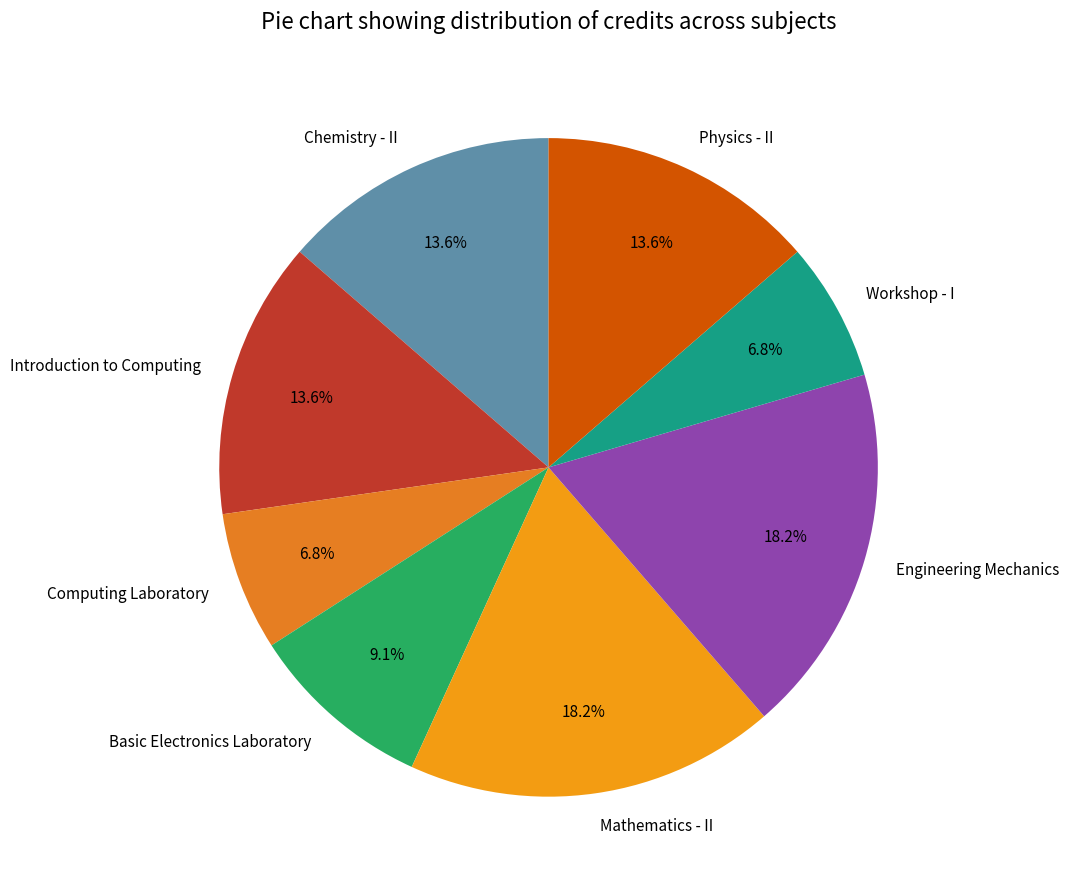

What is the ratio of the value at Physics - II to the value at Basic Electronics Laboratory?

1.5